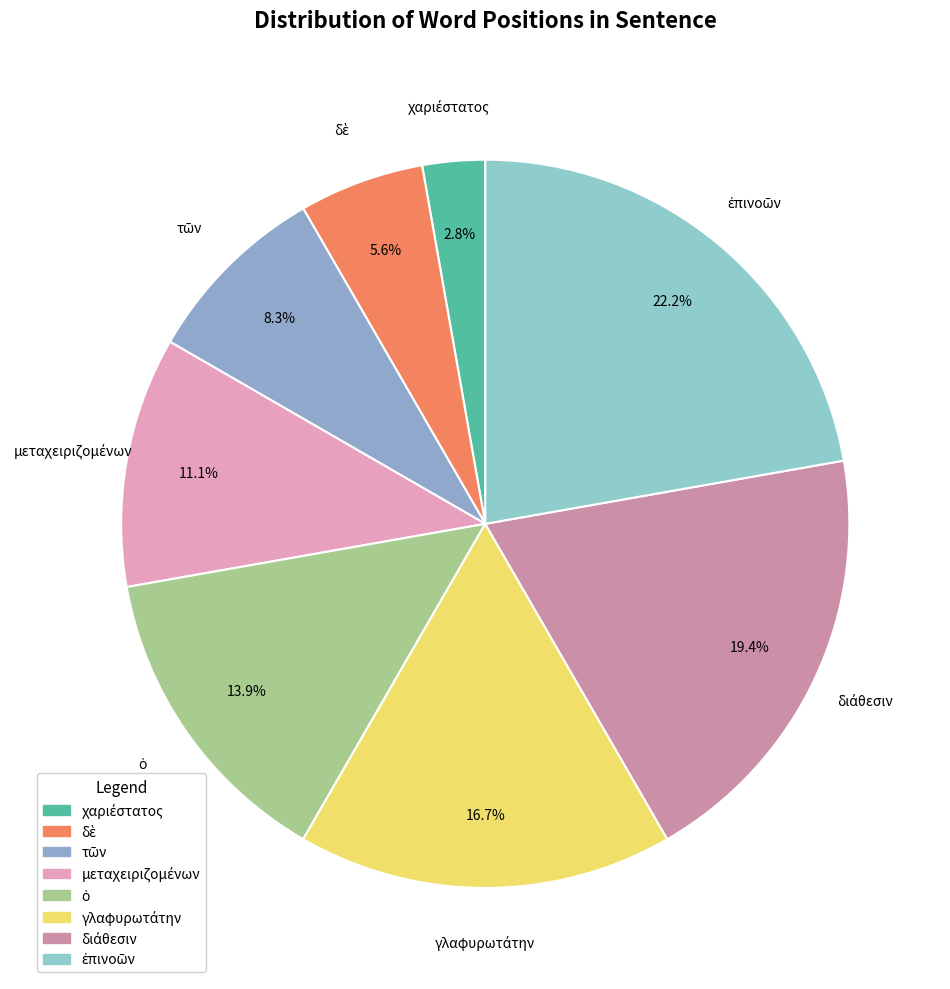

How many segments does this pie chart have?

8